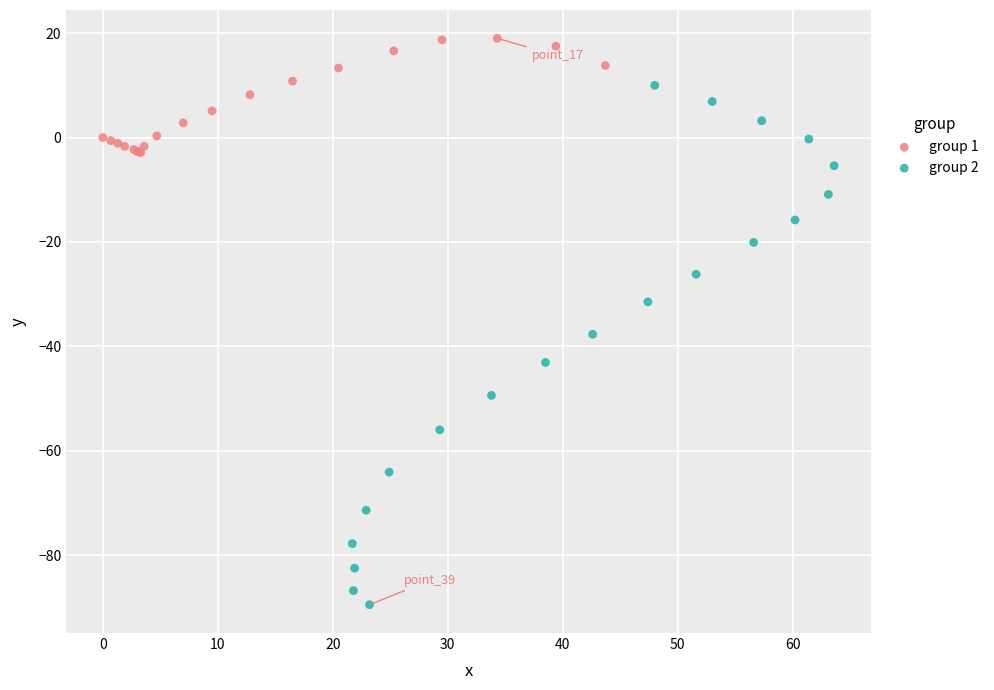

Which series has the largest Y range (max minus min)?

group 2